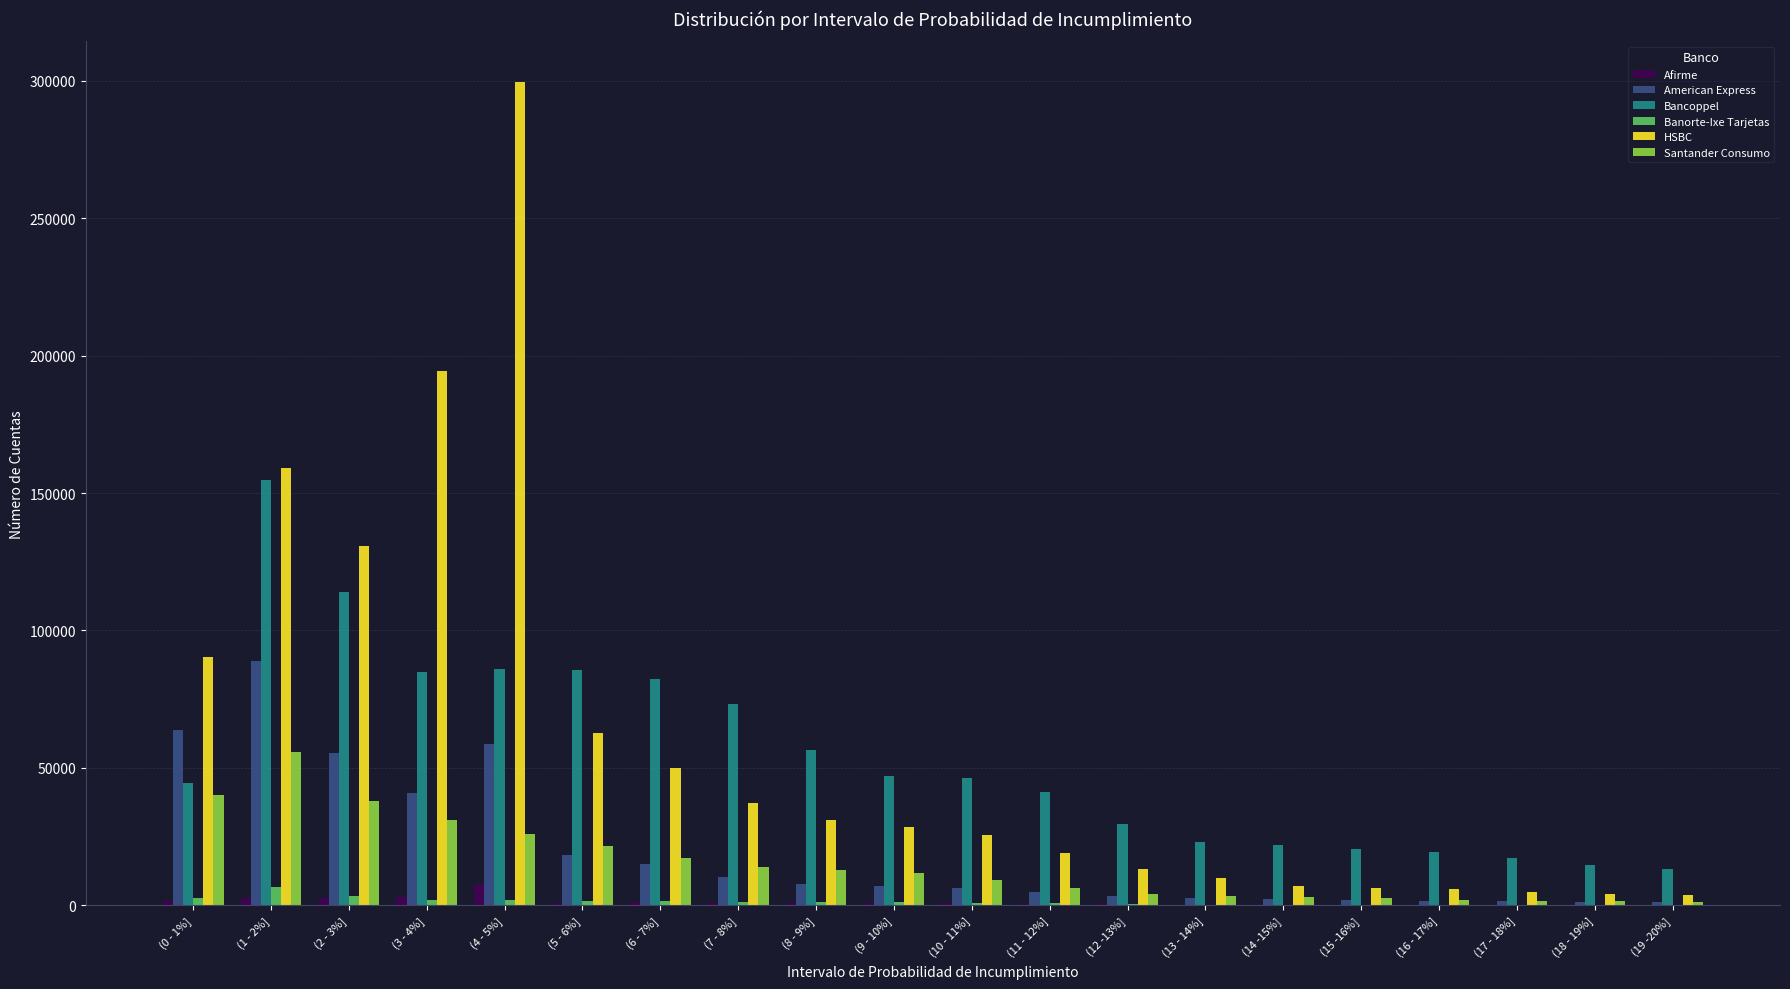

The value of HSBC at (10 - 11%] is 37248. True or false?

False